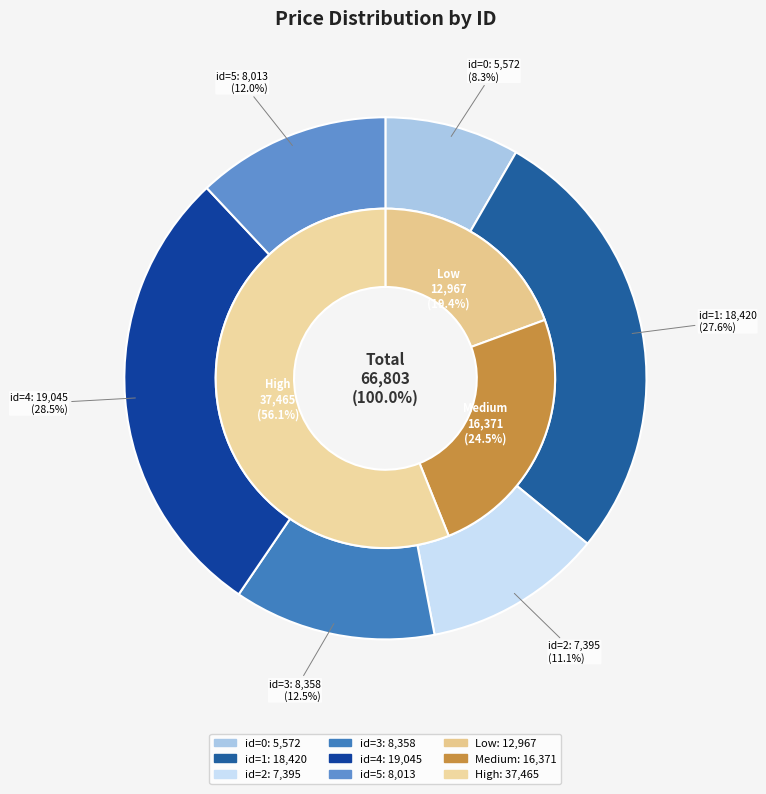

To the nearest percent, what is the average slice percentage?

17%